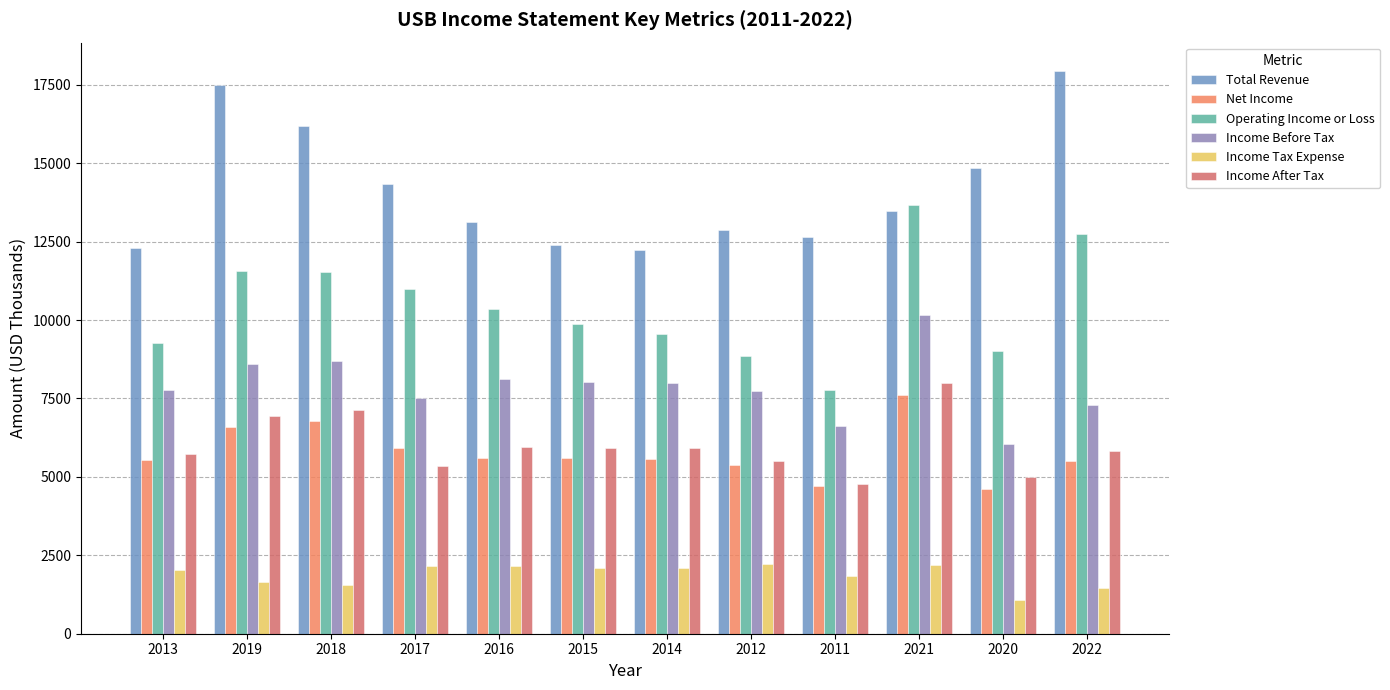

Where is Total Revenue nearest to the value 15086?

2020